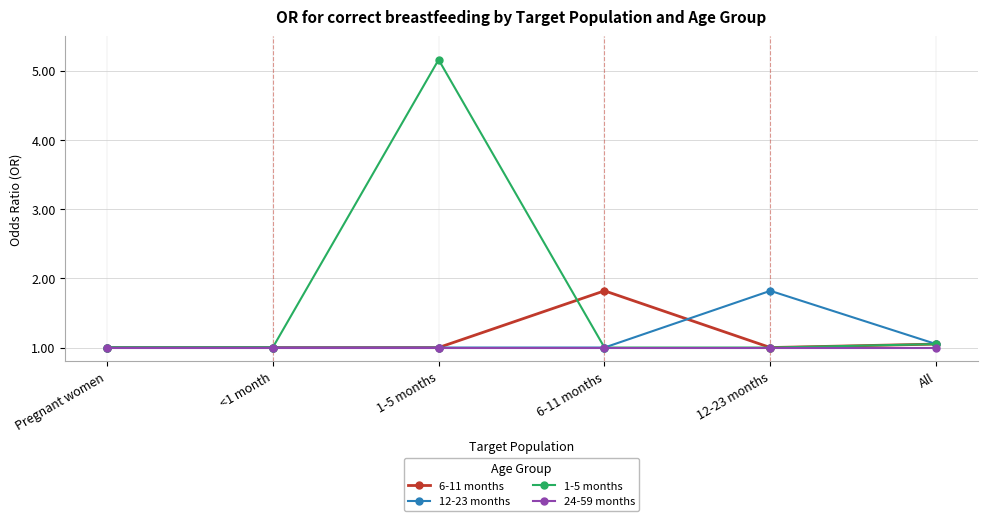

The value of 6-11 months at 1-5 months is 1.0. True or false?

True